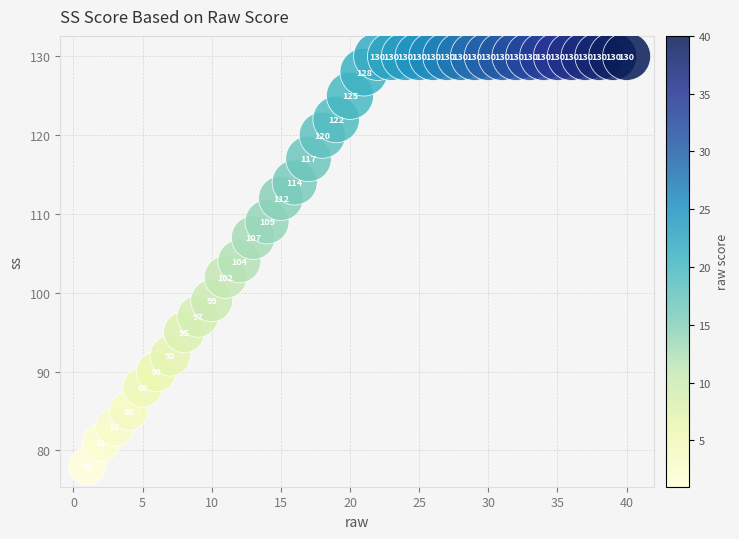

What Y value in the scatter plot is closest to 104?

104